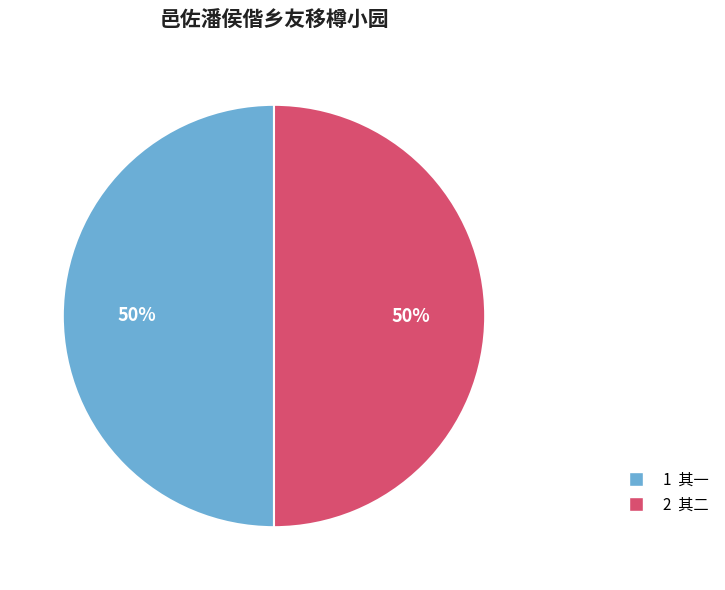

How many segments does this pie chart have?

2